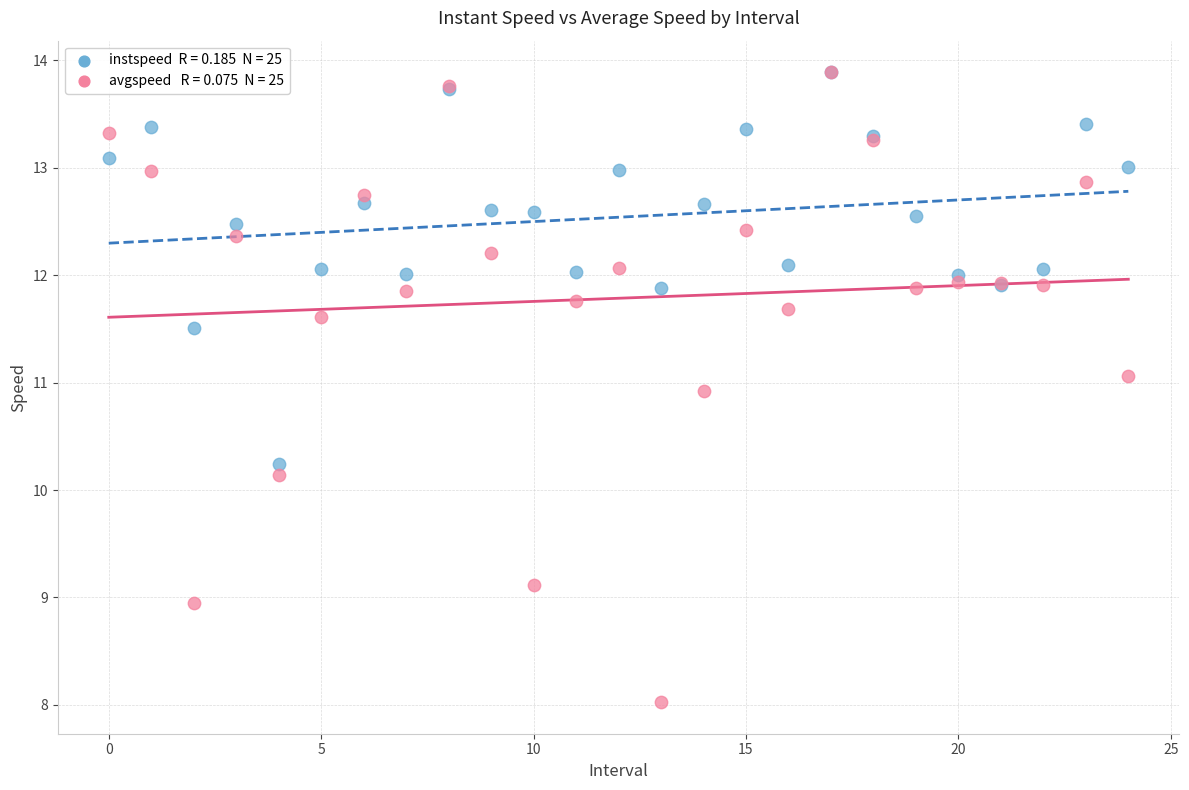

Across all series, what Y value is closest to 10?

10.1